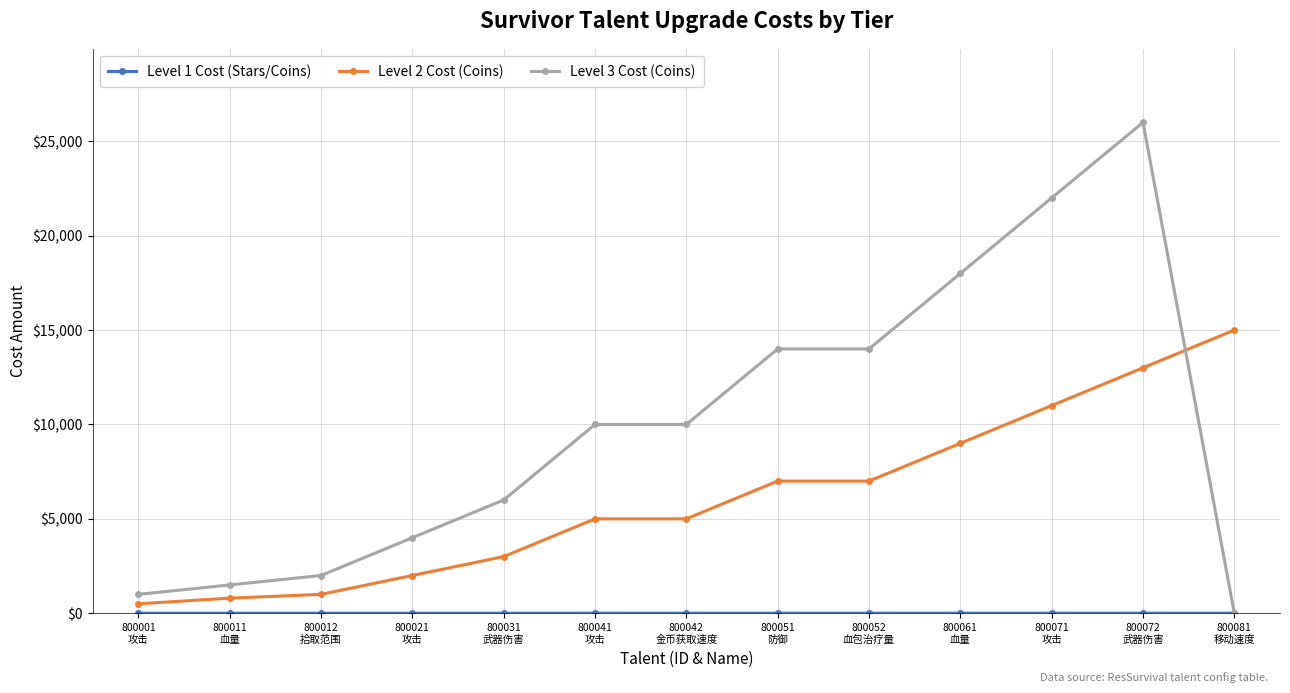

What position from the right is 800012
拾取范围?

11